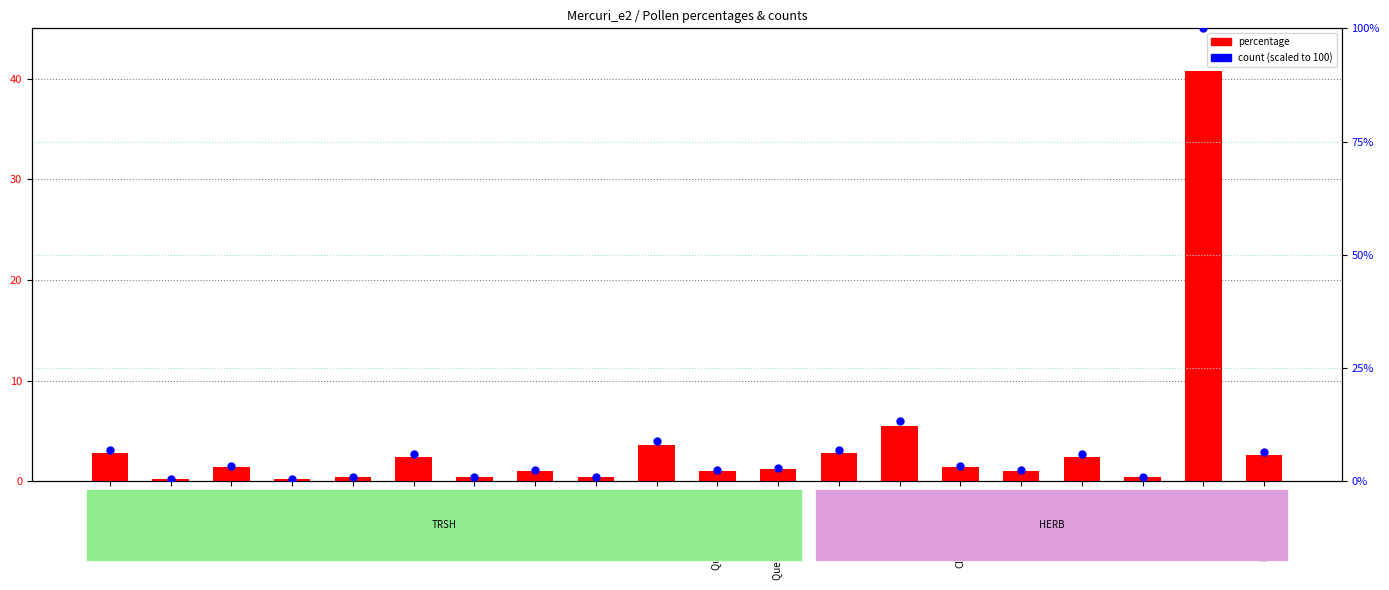

At which category is the sum across all series the highest?

Poaceae wild